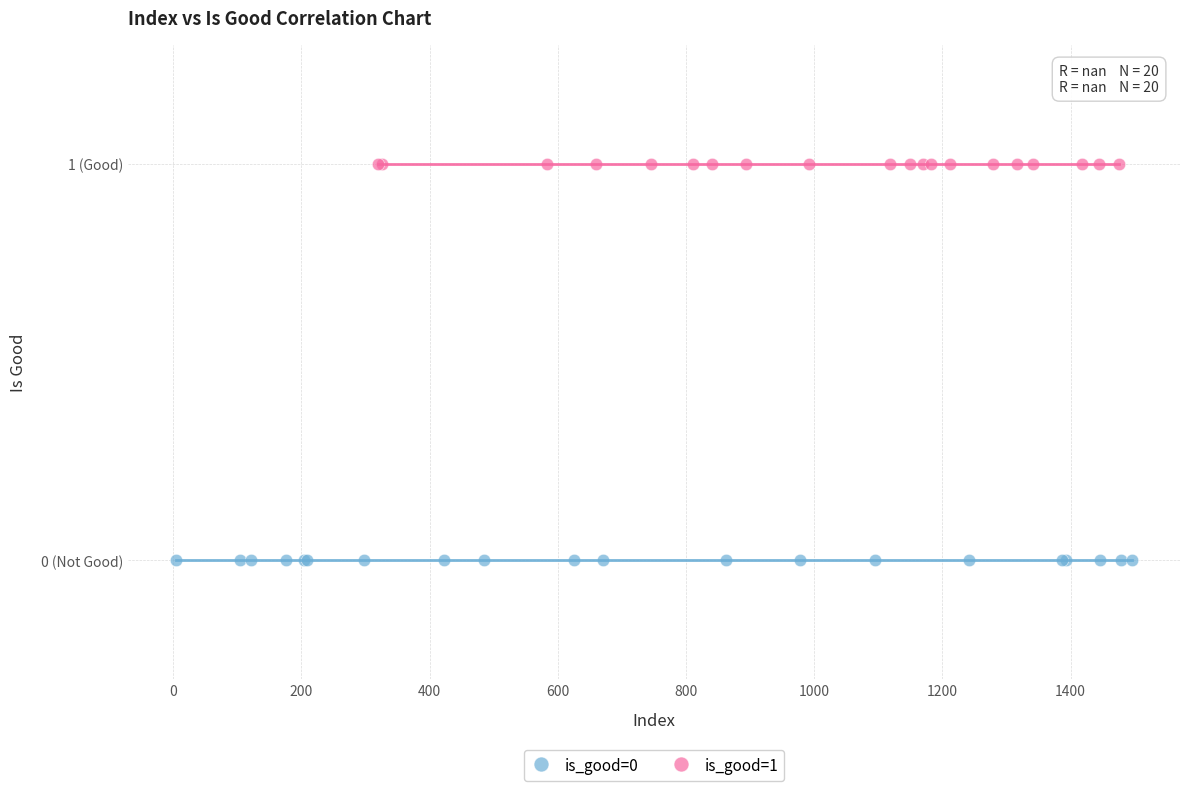

What are all the series names shown in the legend?

is_good=0, is_good=1